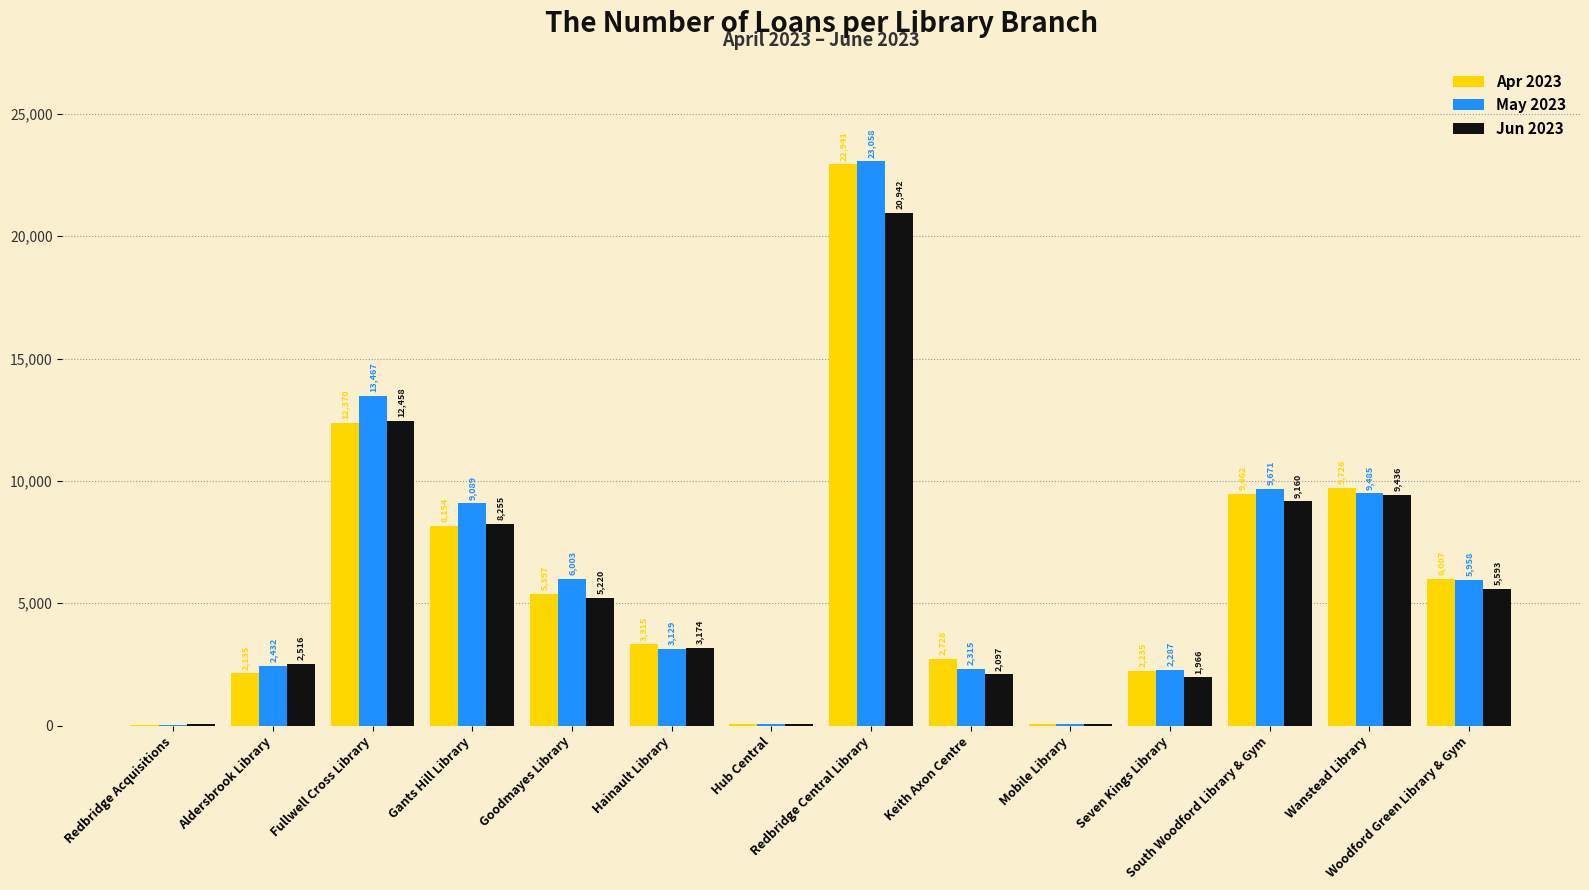

What is the difference between the May 2023 values at Aldersbrook Library and Redbridge Acquisitions?

2414